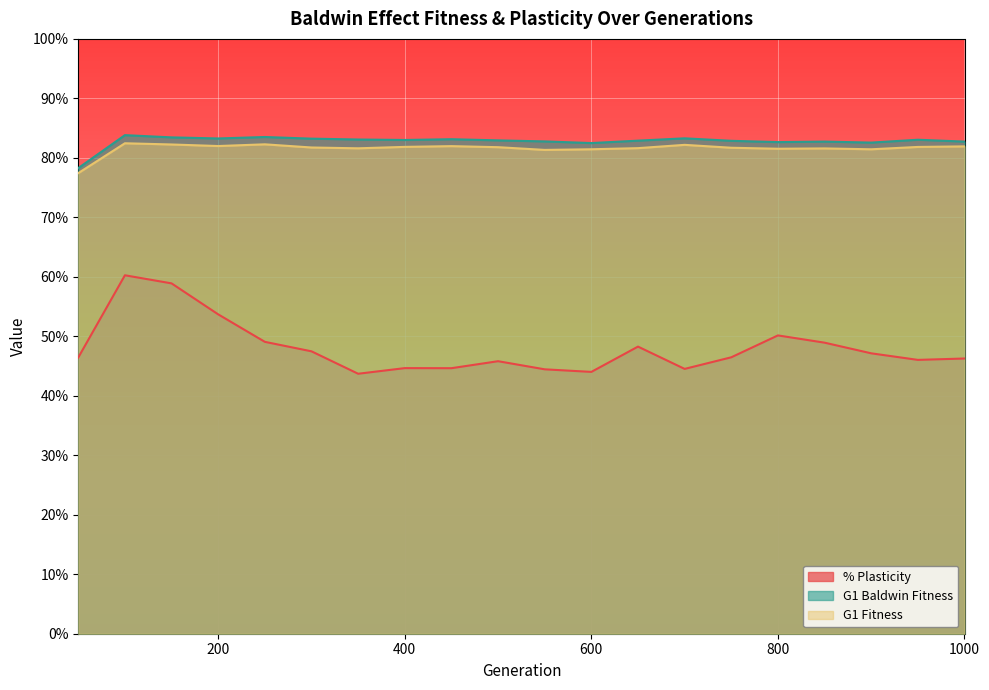

Reading left to right, transcribe all the data shown in this chart.

% Plasticity: 0.5	0.6	0.6	0.5	0.5	0.5	0.4	0.4	0.4	0.5	0.4	0.4	0.5	0.4	0.5	0.5	0.5	0.5	0.5	0.5
G1 Baldwin Fitness: 0.8	0.8	0.8	0.8	0.8	0.8	0.8	0.8	0.8	0.8	0.8	0.8	0.8	0.8	0.8	0.8	0.8	0.8	0.8	0.8
G1 Fitness: 0.8	0.8	0.8	0.8	0.8	0.8	0.8	0.8	0.8	0.8	0.8	0.8	0.8	0.8	0.8	0.8	0.8	0.8	0.8	0.8